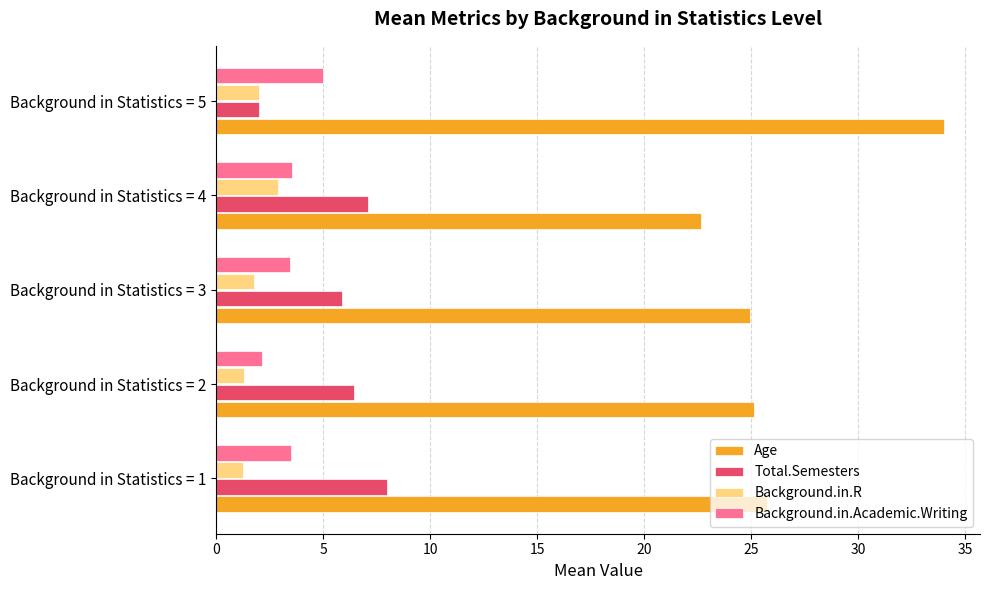

At which category is the sum across all series the highest?

Background in Statistics = 5